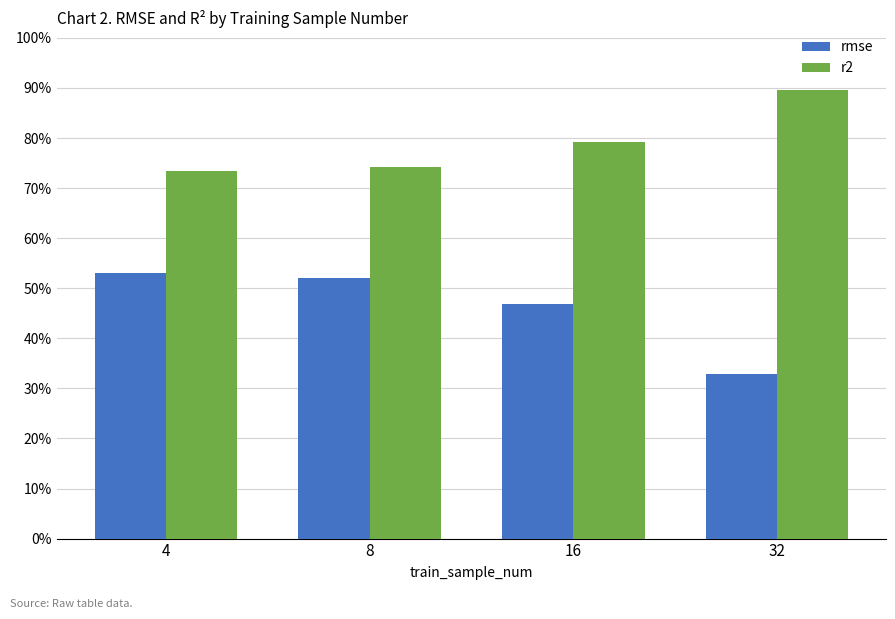

What are all the series names shown in the legend?

rmse, r2